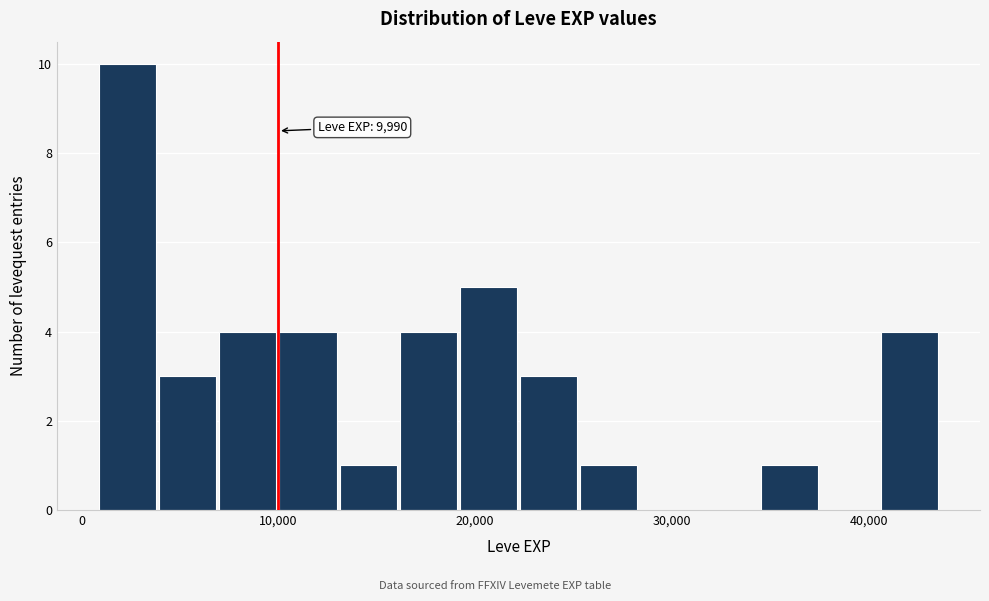

Read against the x-axis, roughly where is the centre of the tallest bar?

2000